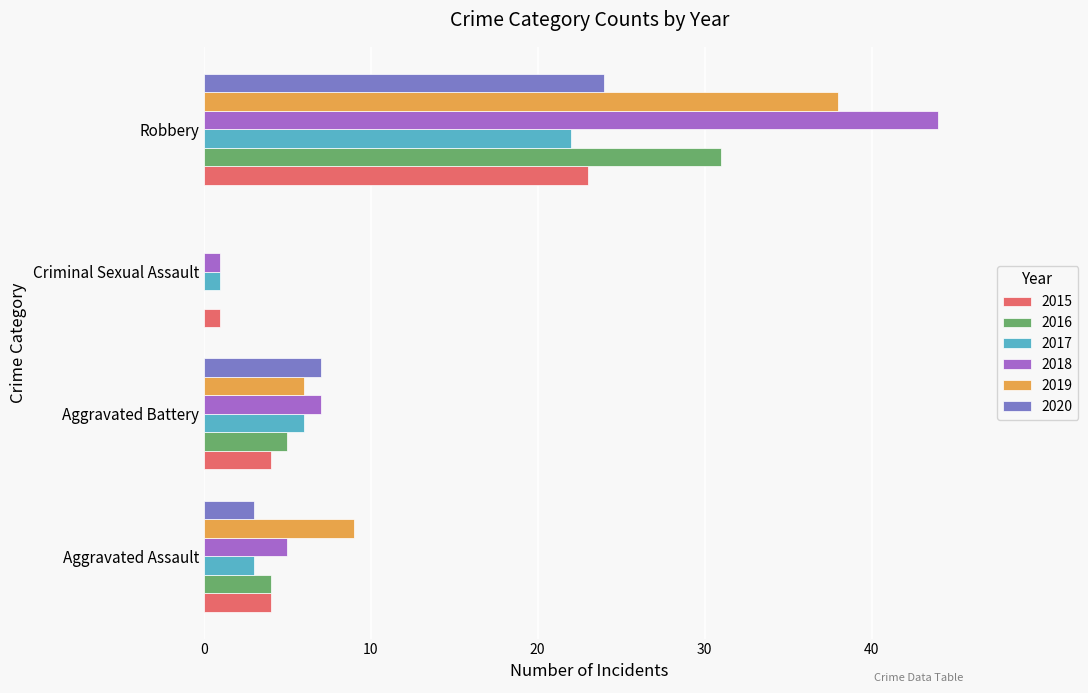

How many data points does each series have?

4